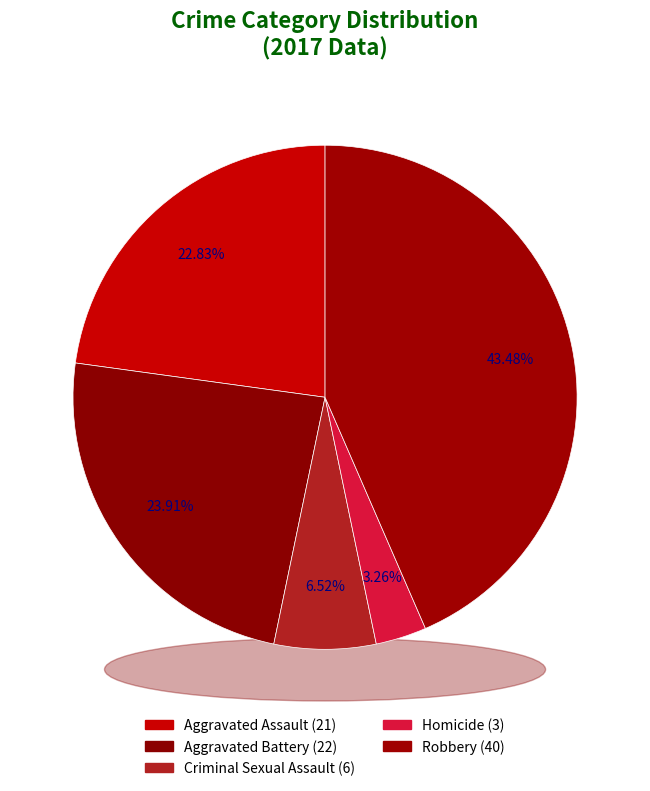

Is it true that Robbery is 32% of the pie?

False